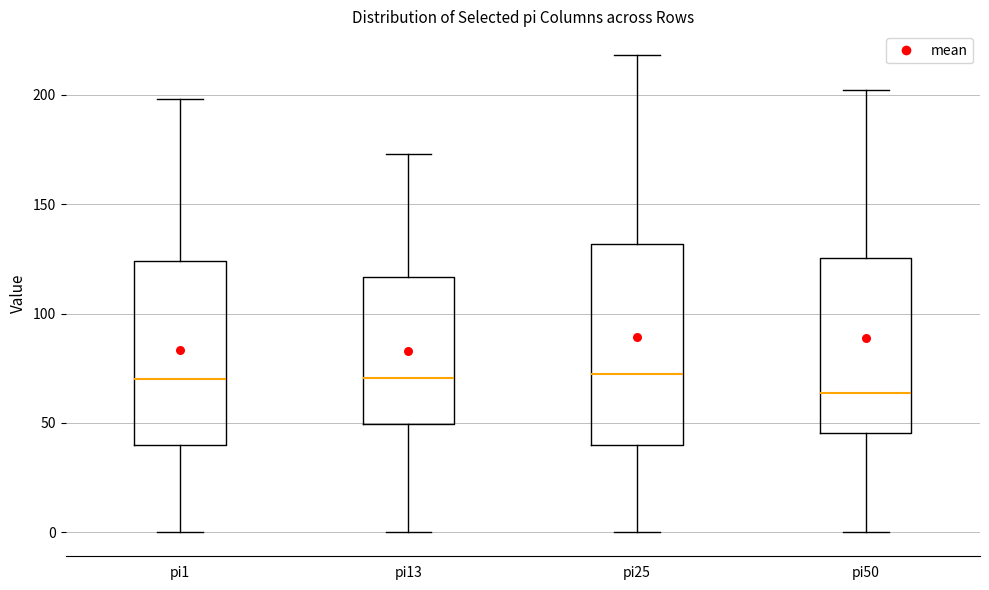

Reading left to right, transcribe this box plot: for each box, give where its median line is, the range the box spans, and where its two whiskers end, as read against the y-axis. The values are not printed on the chart, so give them approximately, as read against the axis.

pi1: median 70, box 40 to 125, whiskers 0 to 200
pi13: median 70, box 50 to 115, whiskers 0 to 175
pi25: median 75, box 40 to 130, whiskers 0 to 220
pi50: median 65, box 45 to 125, whiskers 0 to 200